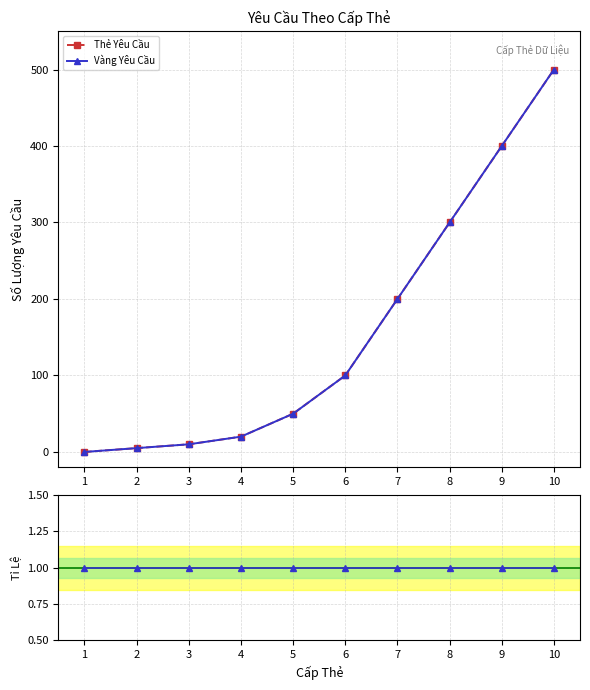

Which series has the widest spread of values?

Thẻ Yêu Cầu